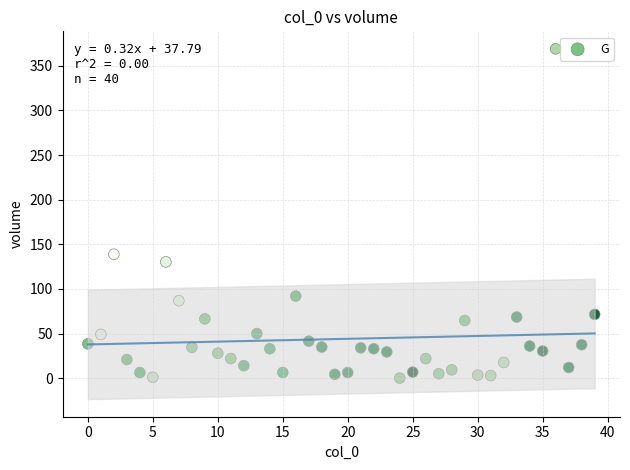

What Y value in the scatter plot is closest to 184?

138.9